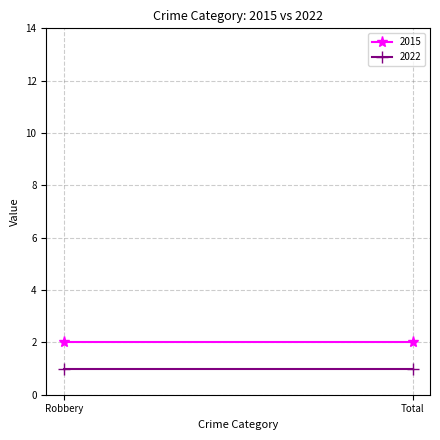

Between Robbery and Total, which series saw the biggest shift?

2015